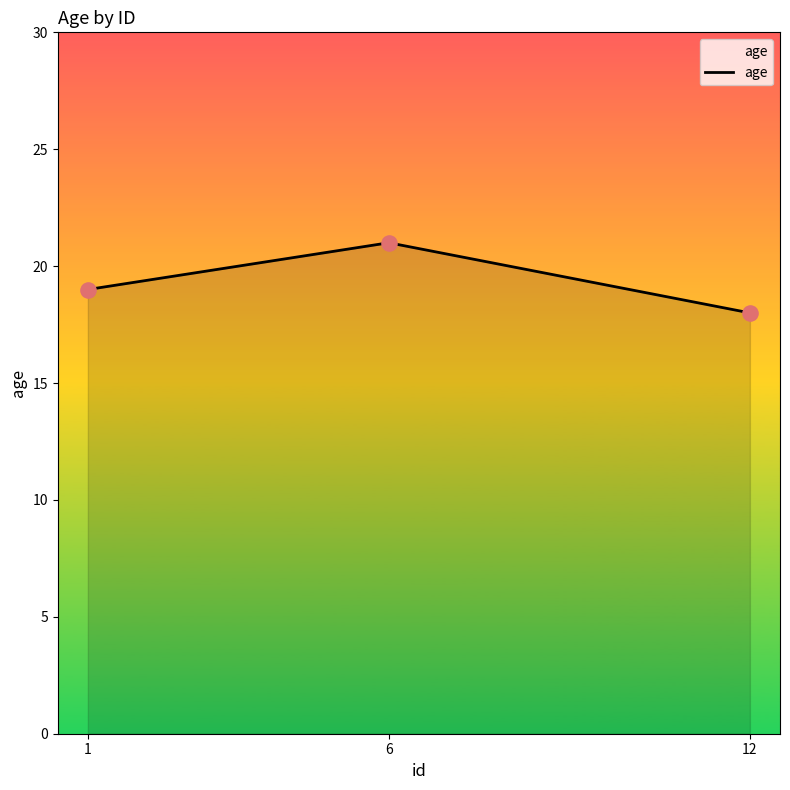

Approximately how many times larger is the value at 6 compared to 1?

1.1